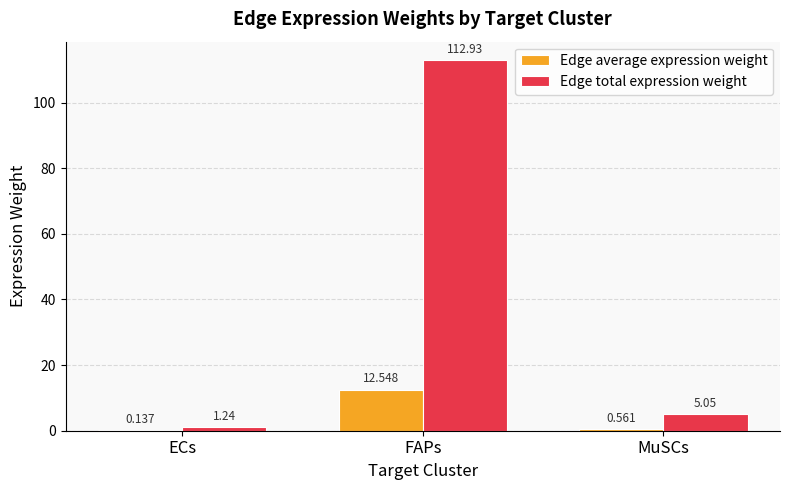

What are all the series names shown in the legend?

Edge average expression weight, Edge total expression weight